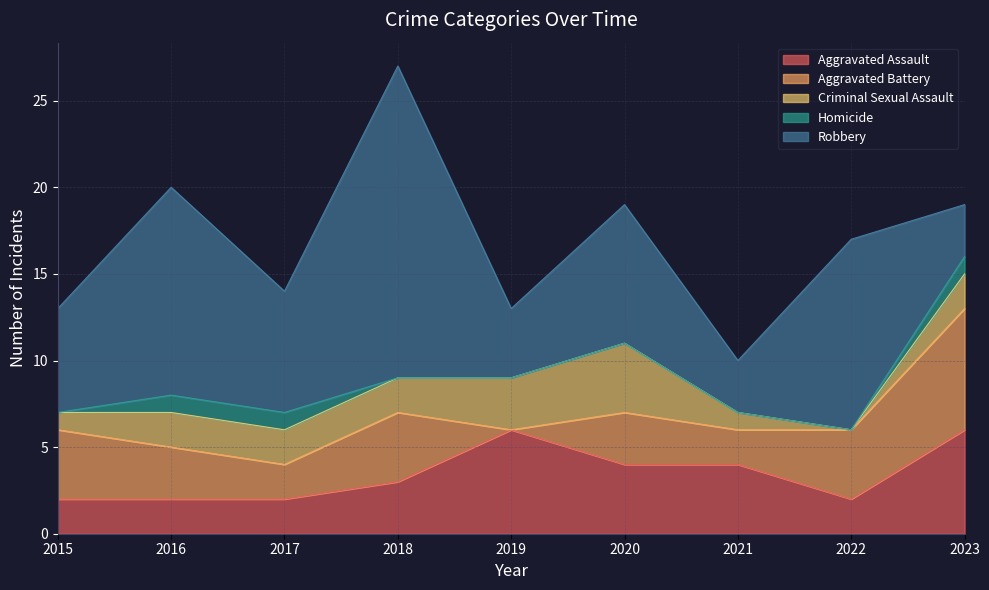

At which category does Robbery reach its first local valley?

2017